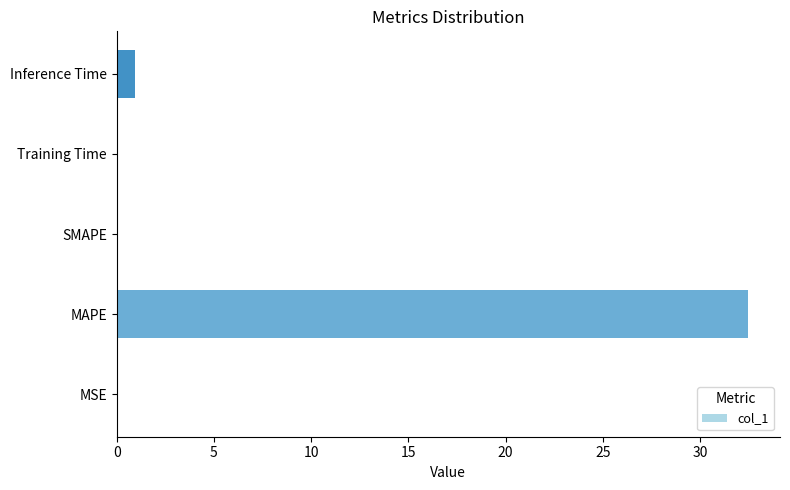

Is it true that the value at MAPE is 15.5?

False